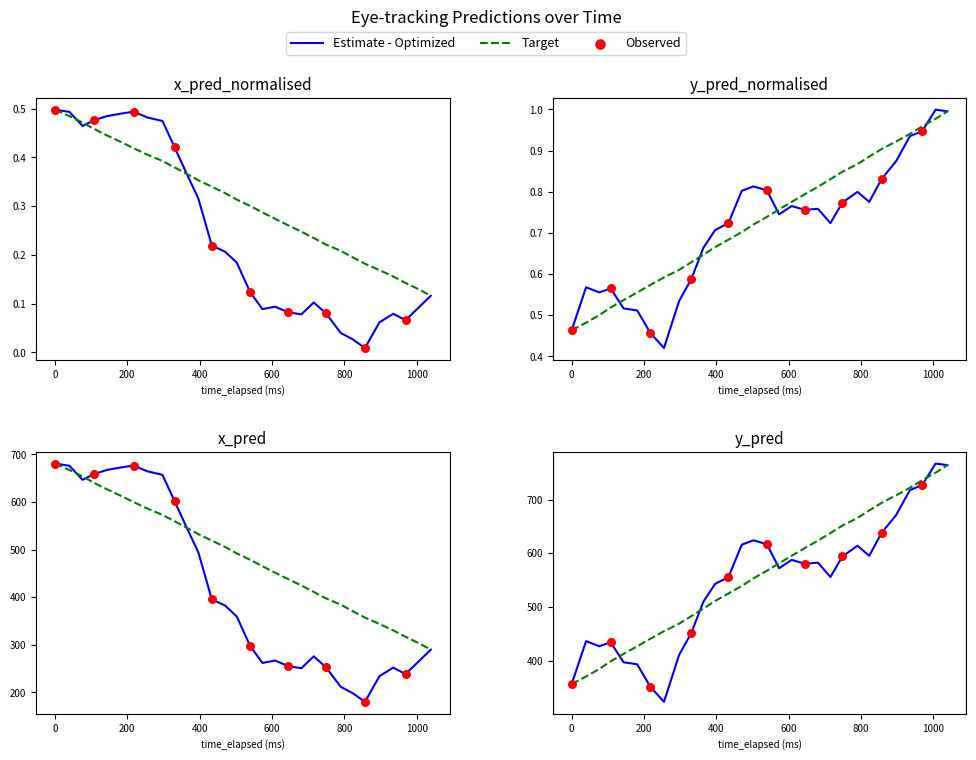

Which series contains the lowest Y value?

x_pred_normalised